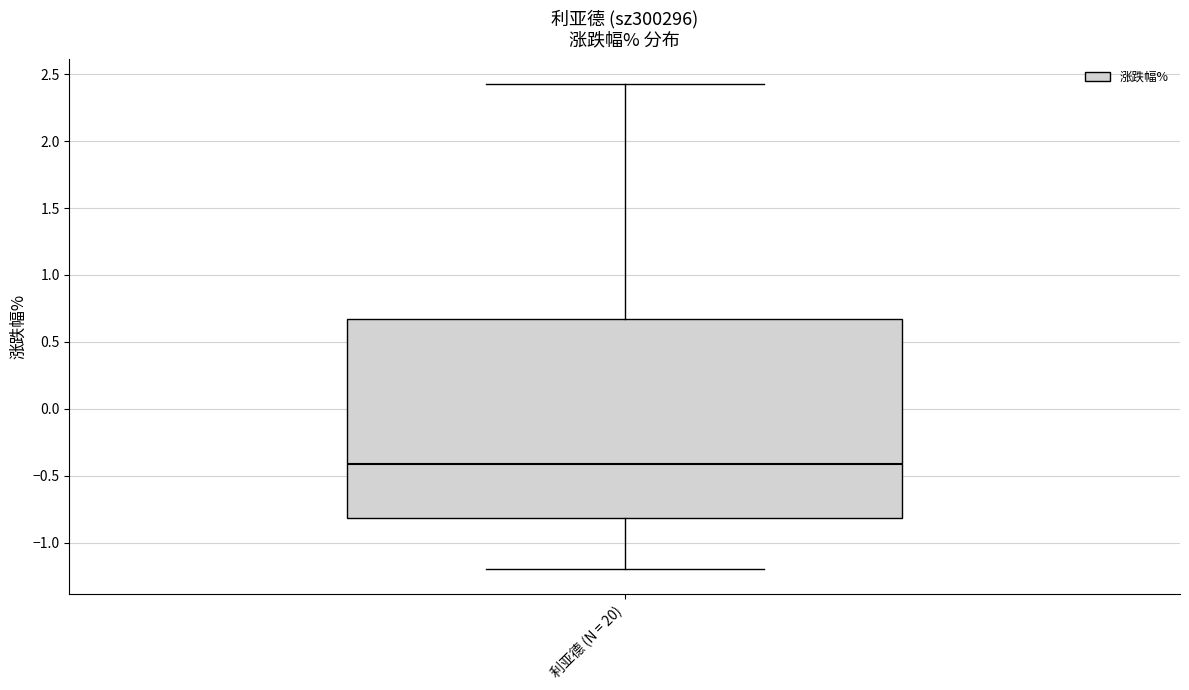

Transcribe this box plot: give where the median line is, the range the box spans, and where the two whiskers end, as read against the y-axis. The values are not printed on the chart, so give them approximately, as read against the axis.

median -0.40, box -0.80 to 0.65, whiskers -1.20 to 2.45